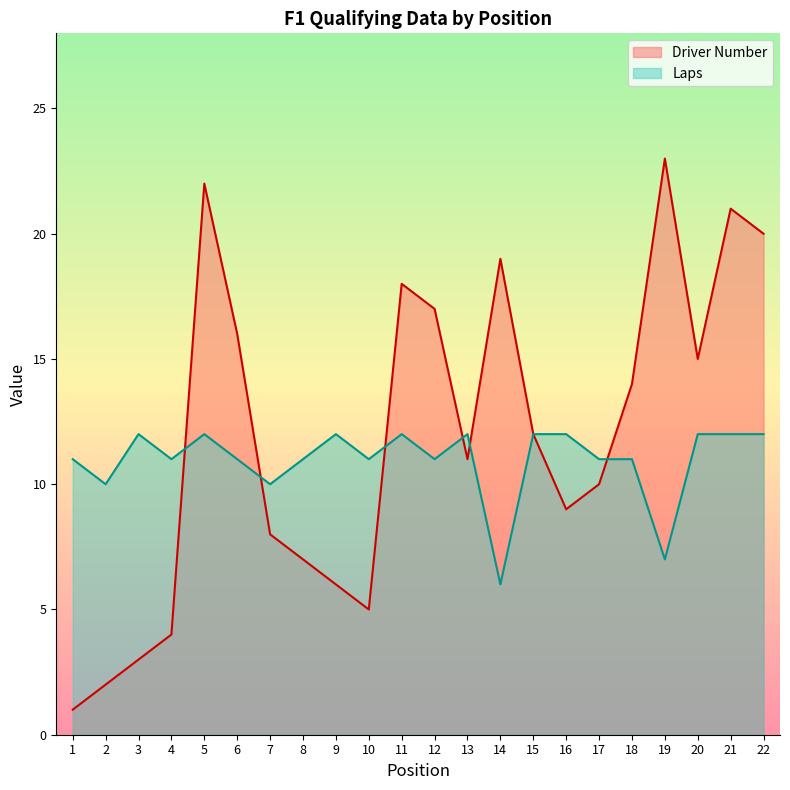

Rank the categories by Laps value from lowest to highest.

14, 19, 2, 7, 1, 4, 6, 8, 10, 12, 17, 18, 3, 5, 9, 11, 13, 15, 16, 20, 21, 22